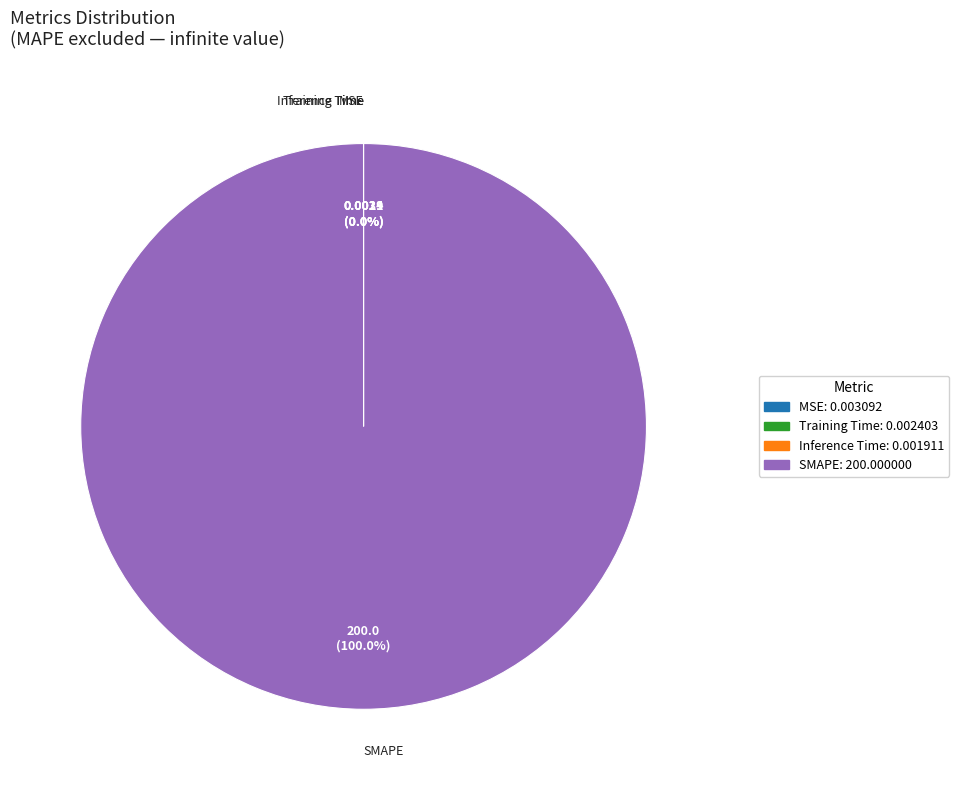

Which slice is the largest?

SMAPE